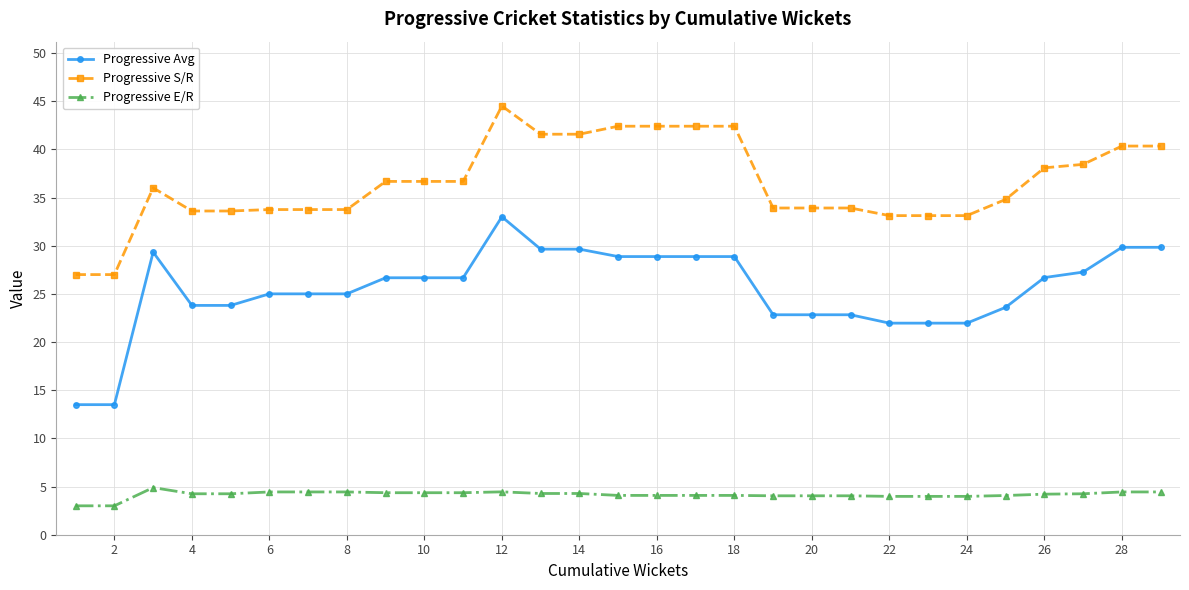

Which series has the widest spread of values?

Progressive Avg